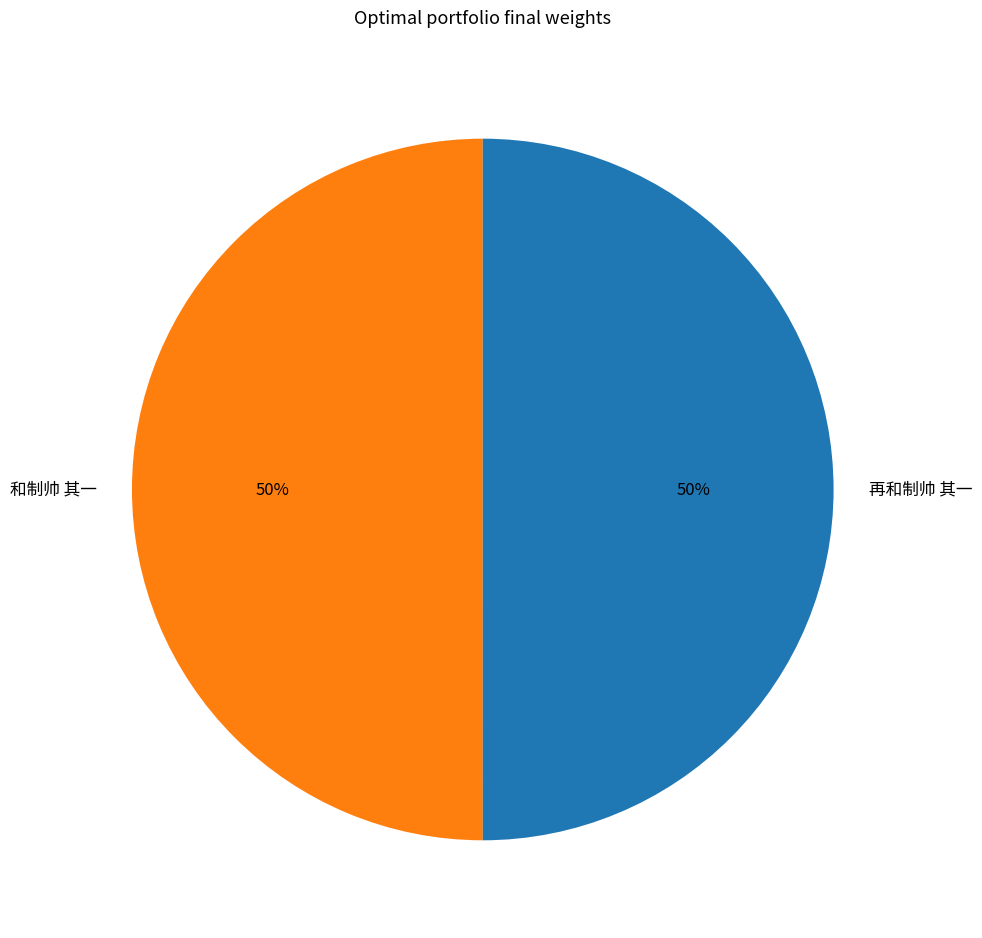

Is it true that 和制帅 其一 is 50% of the pie?

True